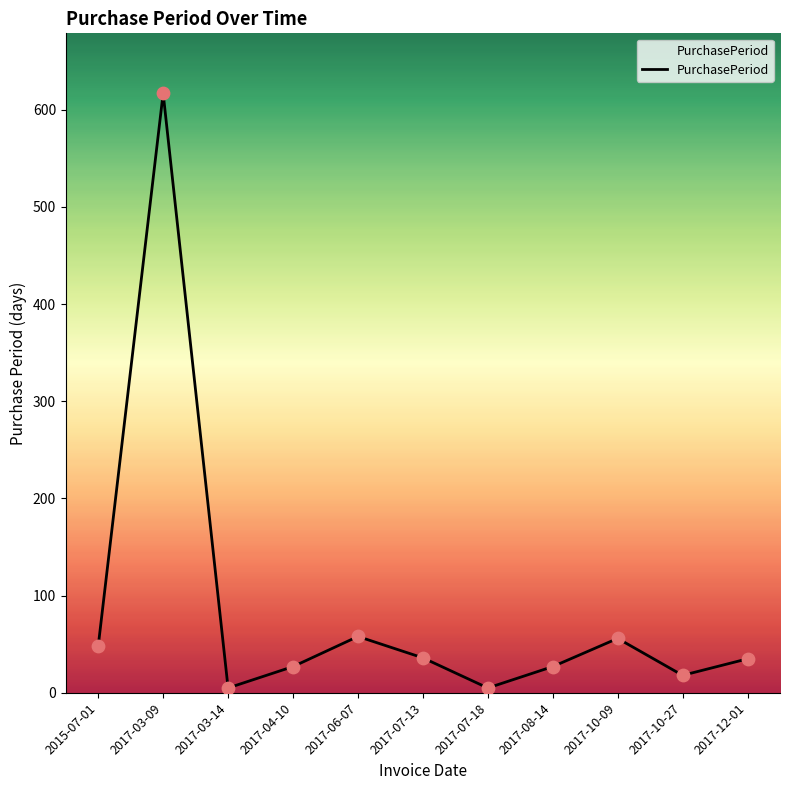

Approximately how many times larger is the value at 2017-08-14 compared to 2017-03-14?

5.4